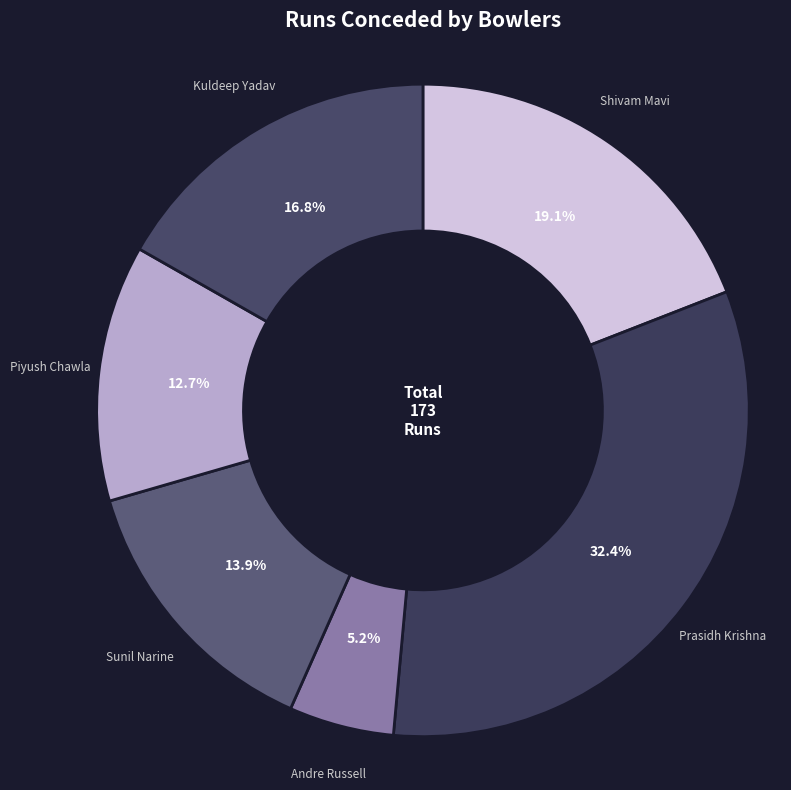

Which has a higher value, Sunil Narine or Prasidh Krishna?

Prasidh Krishna